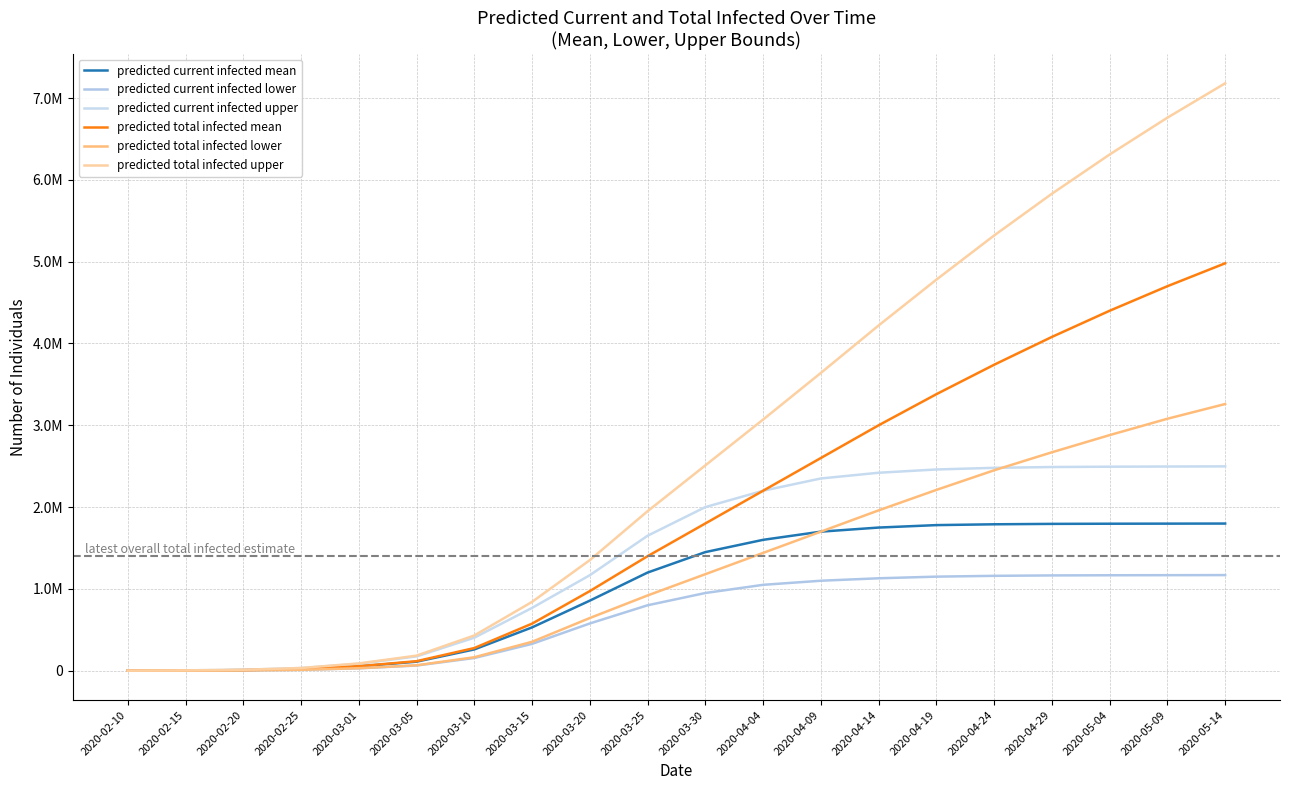

Rank the series at 2020-03-10 from lowest to highest value.

predicted current infected lower, predicted total infected lower, predicted current infected mean, predicted total infected mean, predicted current infected upper, predicted total infected upper